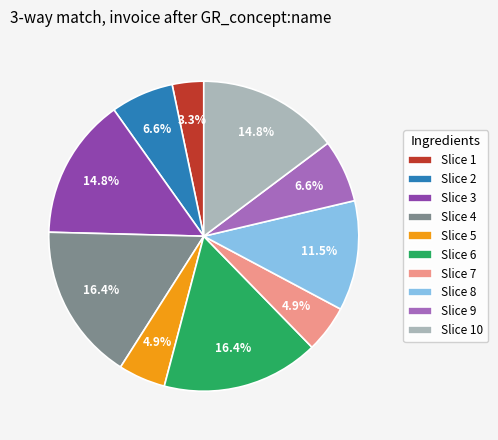

Which category has the smallest portion of the pie?

Slice 1